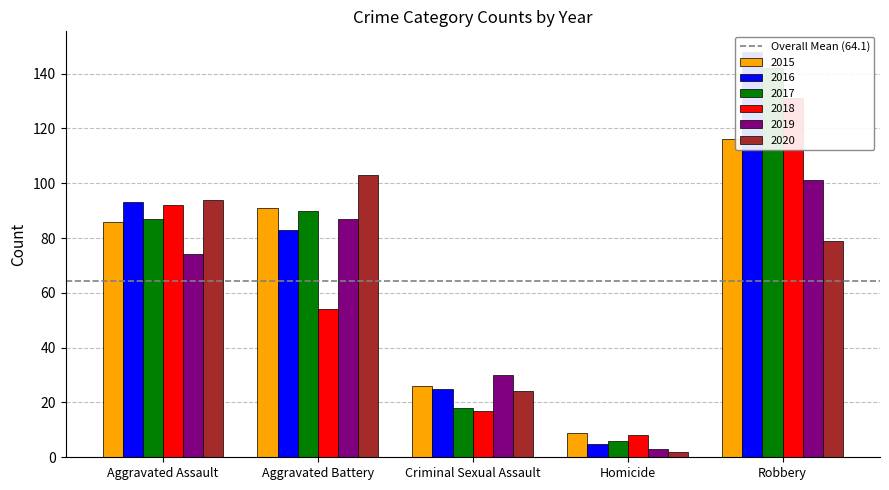

At Homicide, list the series in order from largest to smallest.

2015, 2018, 2017, 2016, 2019, 2020